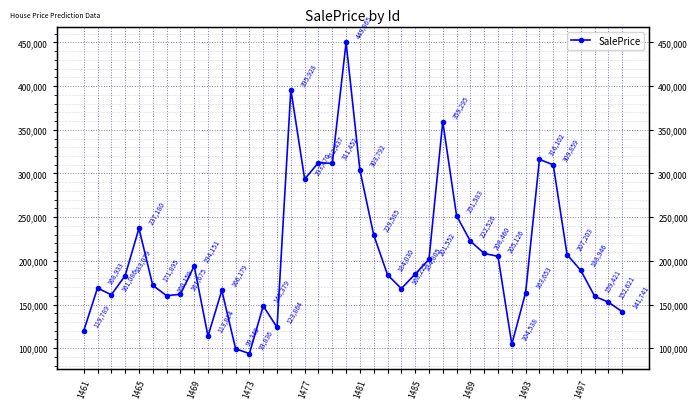

What is the maximum value shown in the chart?

449865.2